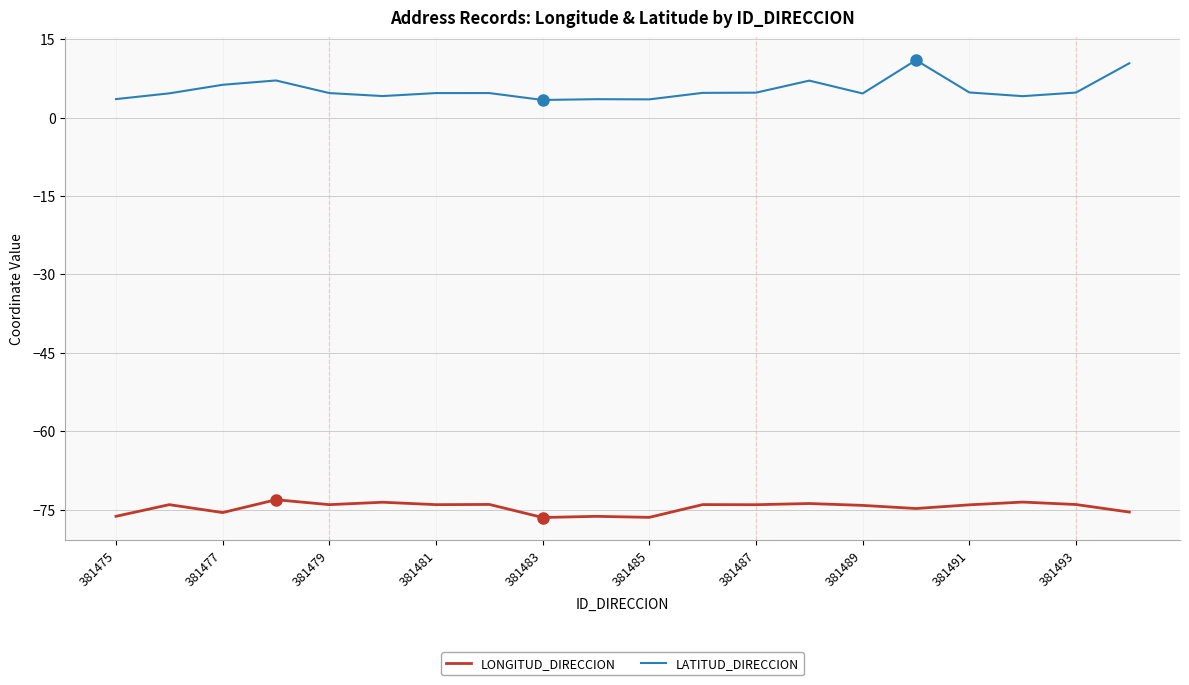

What is the highest value of the LATITUD_DIRECCION series?

11.0